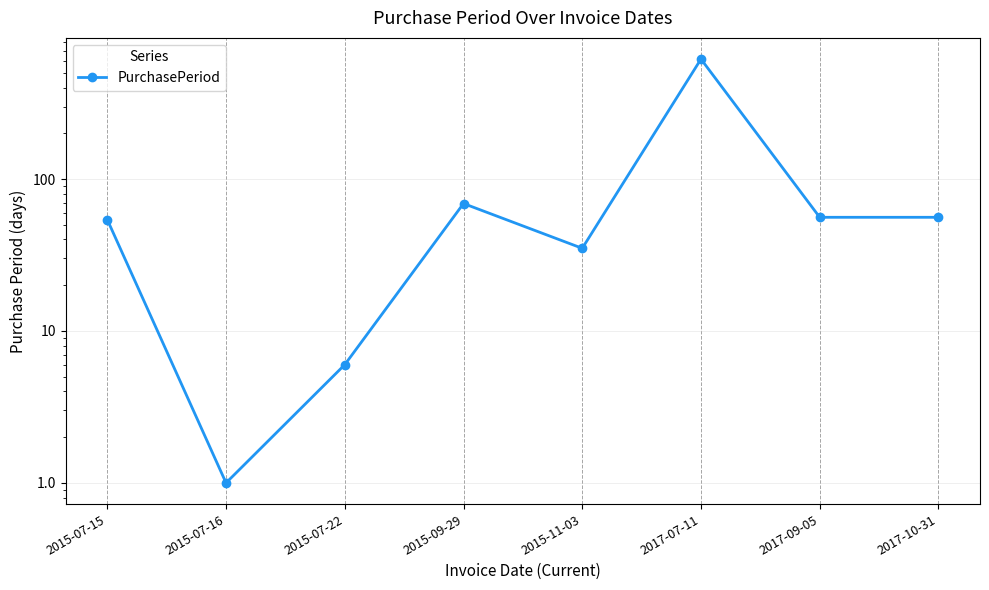

True or false: the data shows 6 at 2015-07-22.

True